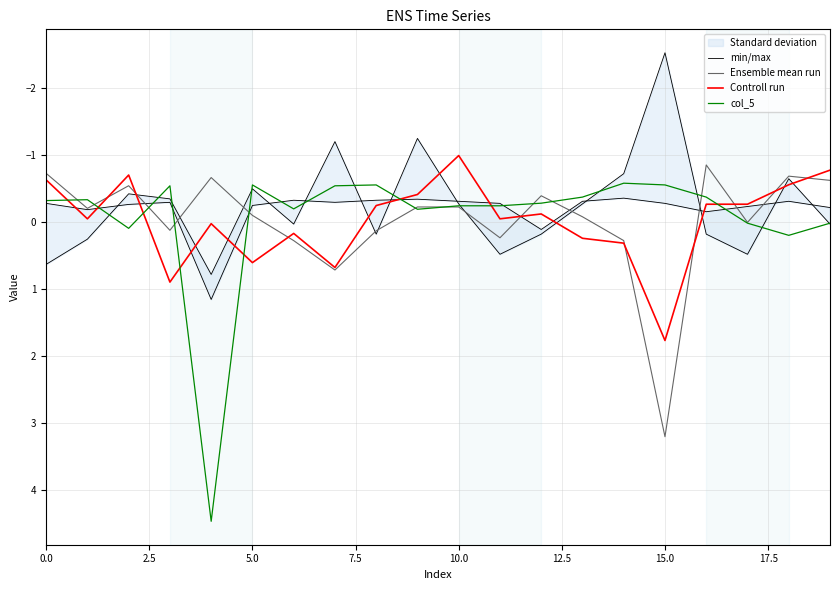

The Controll run series shows 1.8 at 15.0. True or false?

True